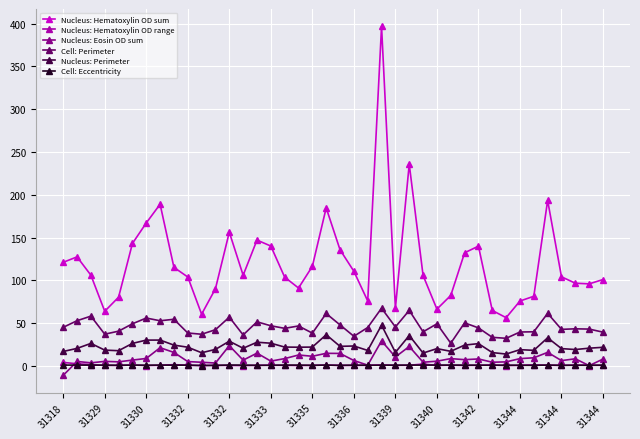

What is the average value of the Nucleus: Hematoxylin OD range series?

0.8